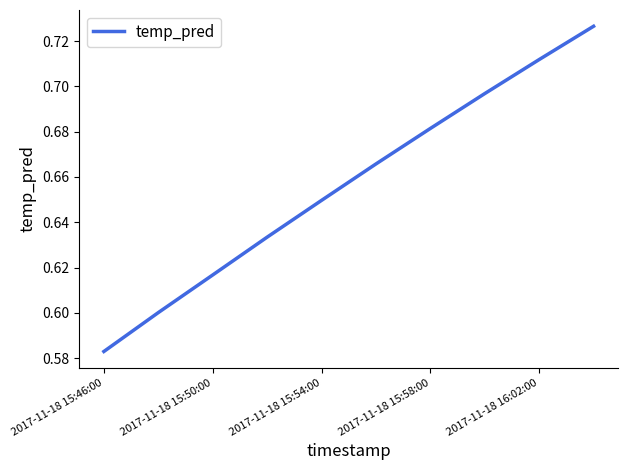

Does the chart have visible grid lines?

No